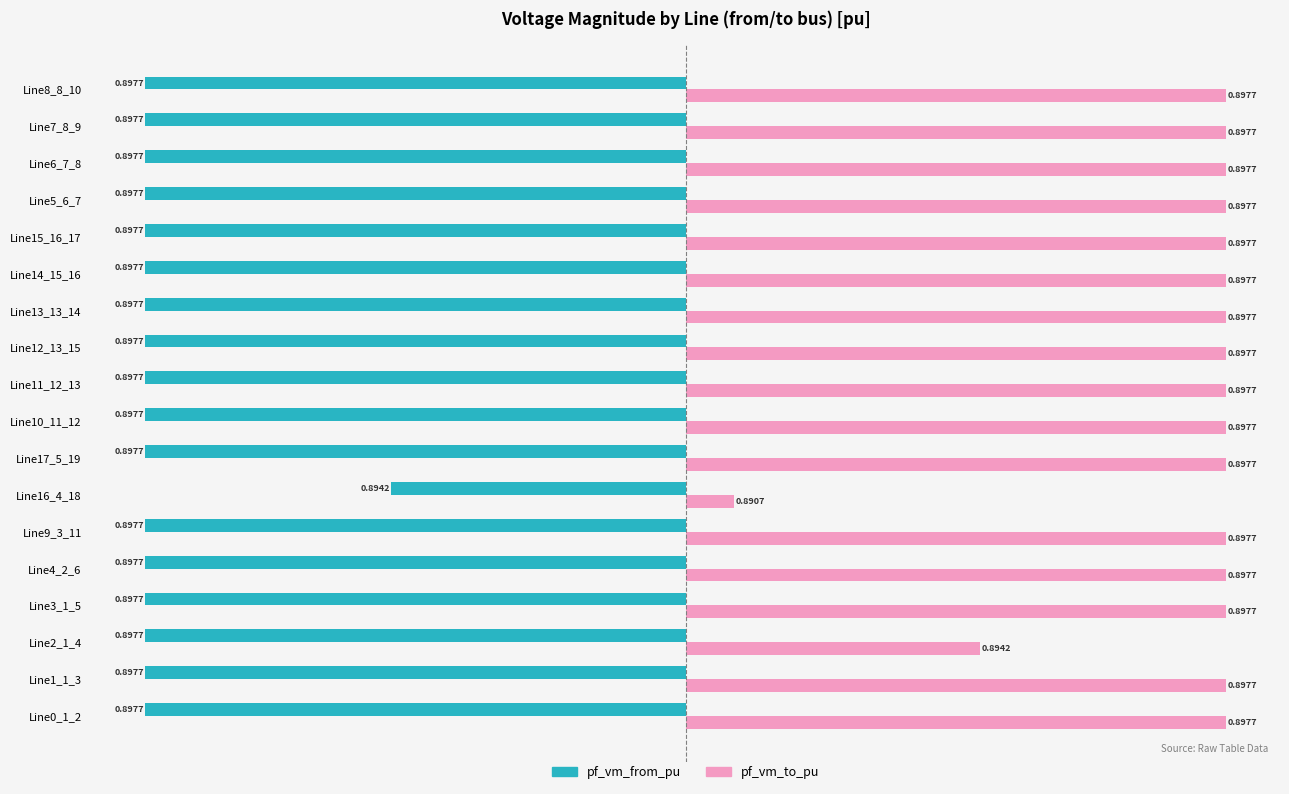

What are all the series names shown in the legend?

pf_vm_from_pu, pf_vm_to_pu